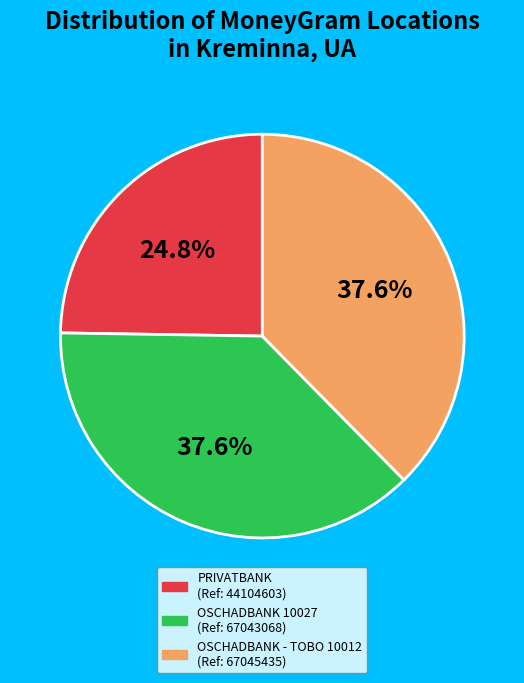

Is there any slice that represents more than half of the pie?

No